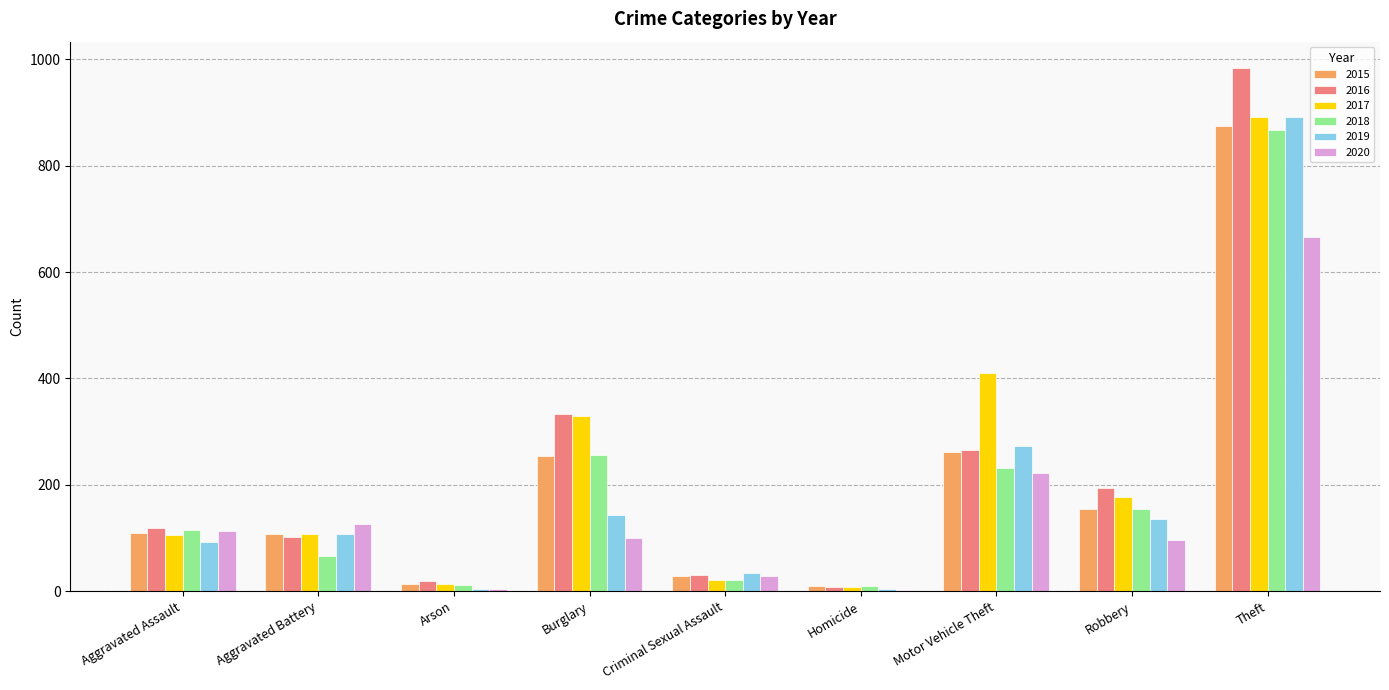

What is the total value across all series at Aggravated Assault?

653